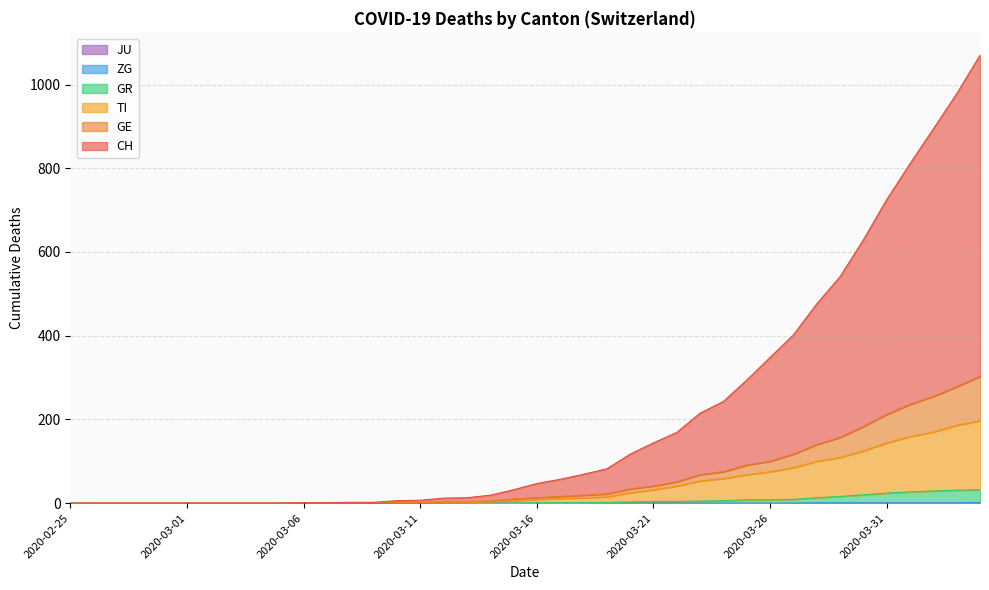

Read the TI value at 2020-03-16, to the nearest 5.

10